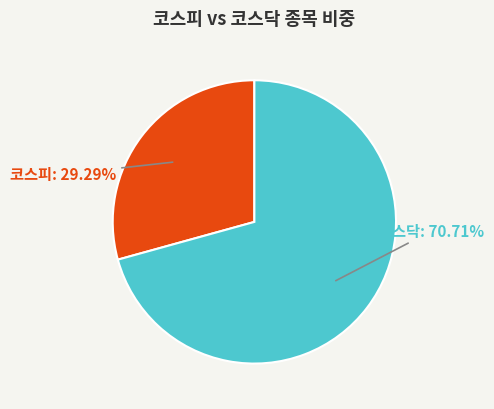

To the nearest percent, what is the difference between the largest and smallest slice percentages?

41%